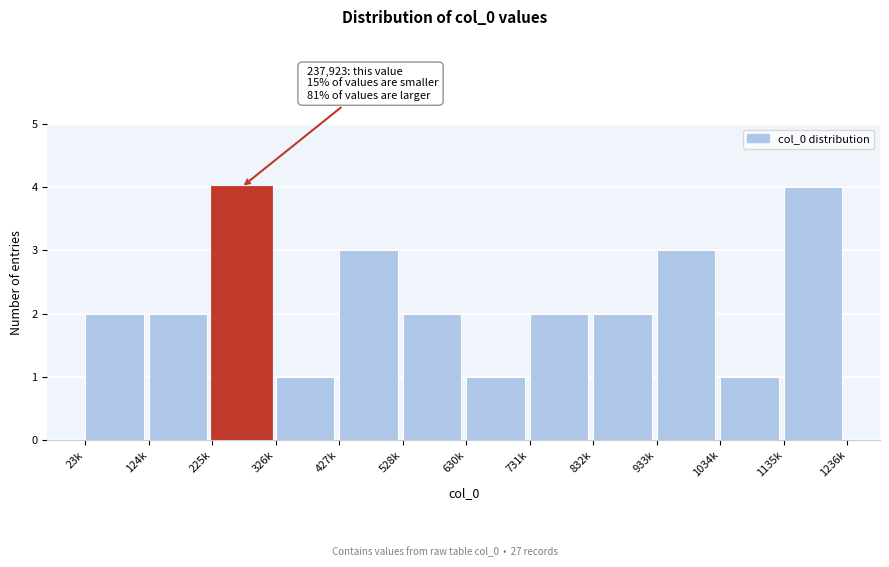

Reading right to left, what are all the values shown in this chart?

1135k=4	1034k=1	933k=3	832k=2	731k=2	630k=1	528k=2	427k=3	326k=1	225k=4	124k=2	23k=2